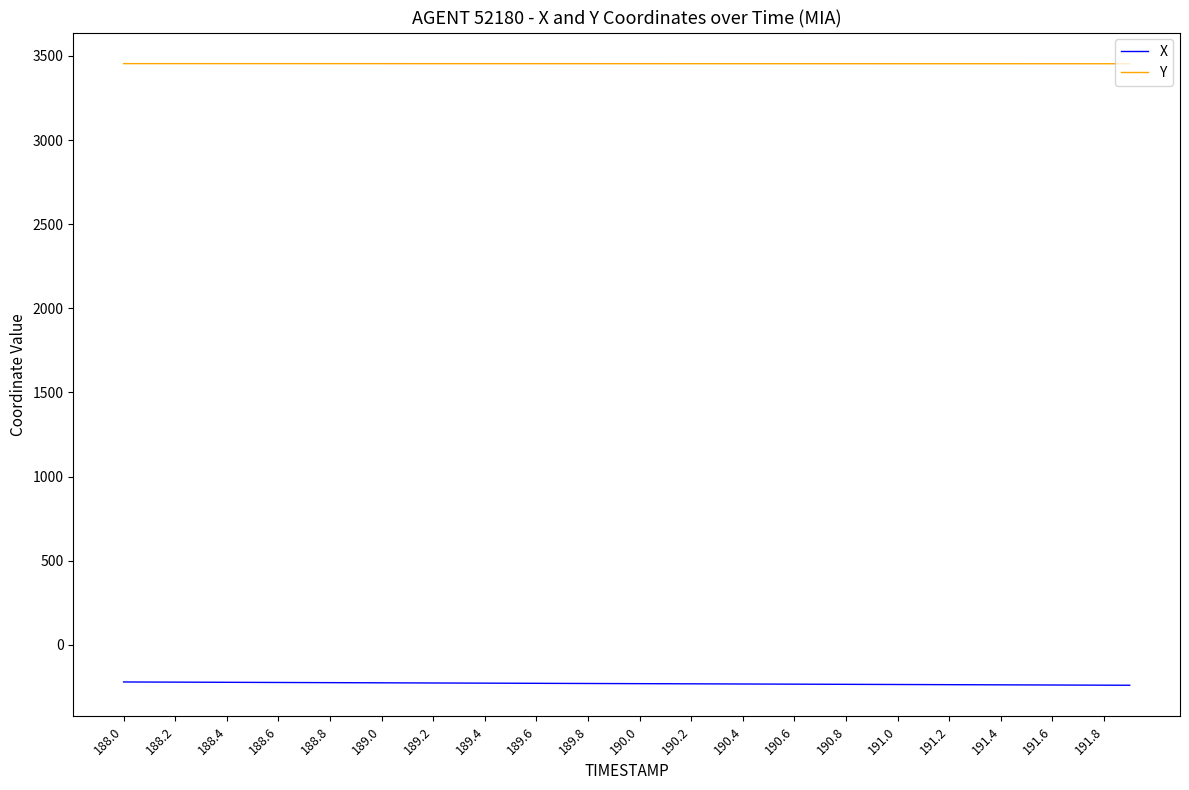

List the series in order of their peak value, highest first.

Y, X